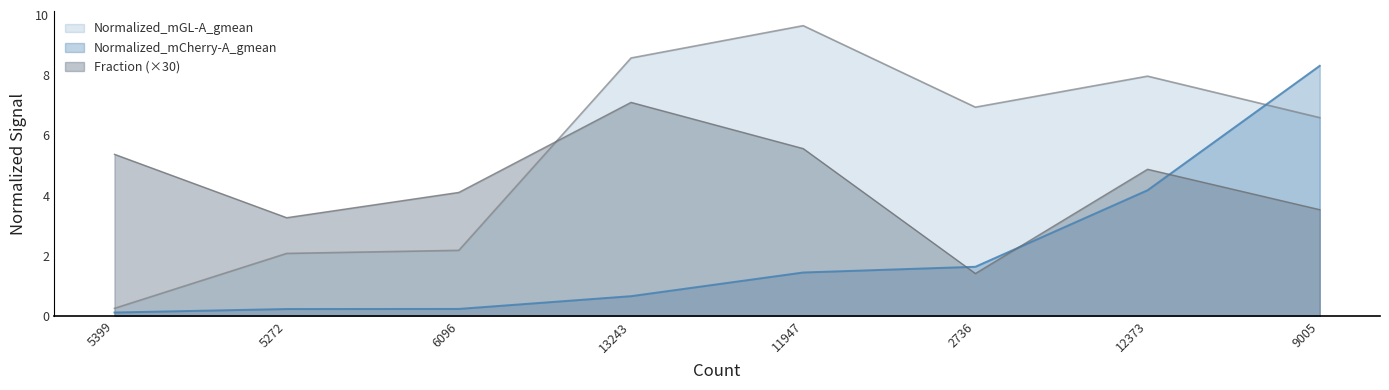

What is the minimum value for Fraction?

1.4